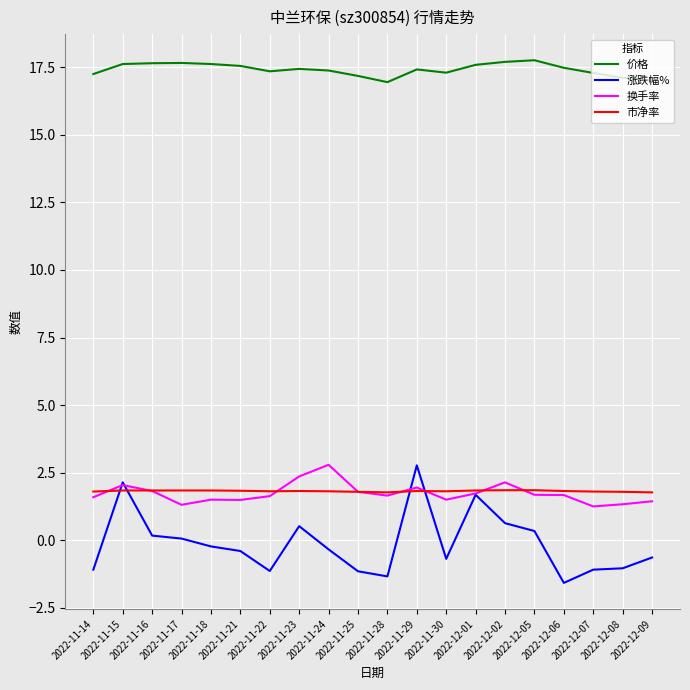

Which series has the largest range (max minus min)?

涨跌幅%